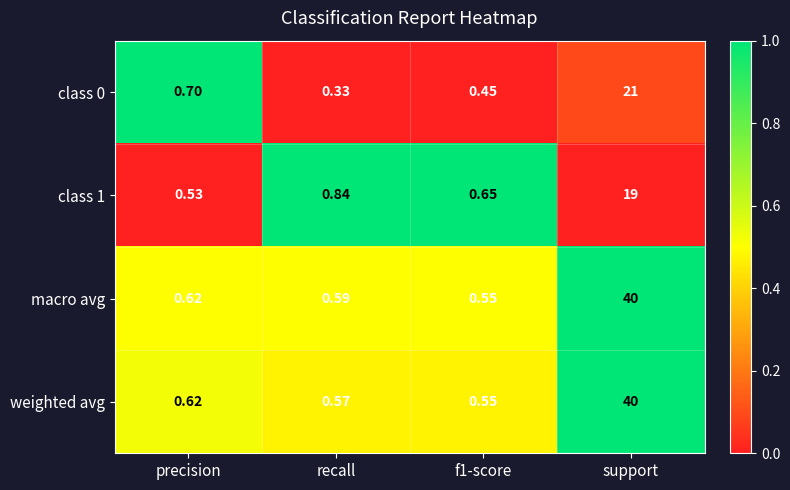

Where is macro avg nearest to the value 20?

precision